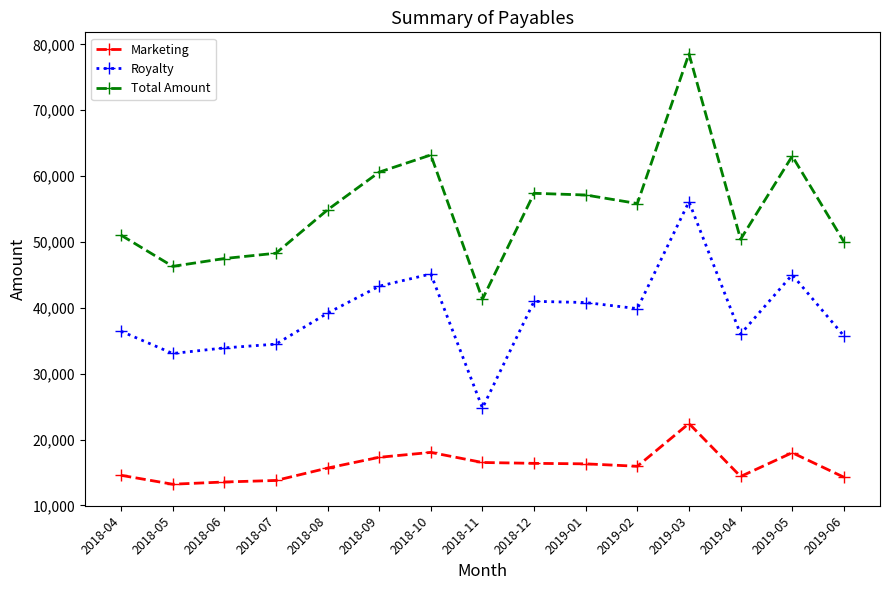

At 2018-09, list the series in order from largest to smallest.

Total Amount, Royalty, Marketing